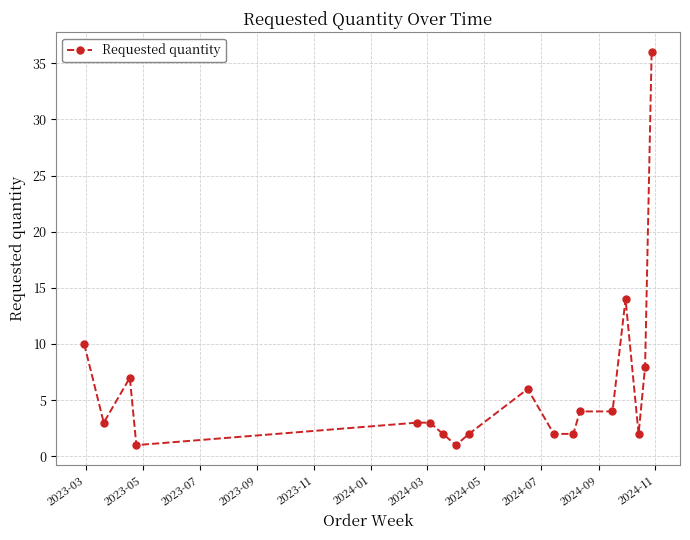

What is the value of the 13th point from the left?

4